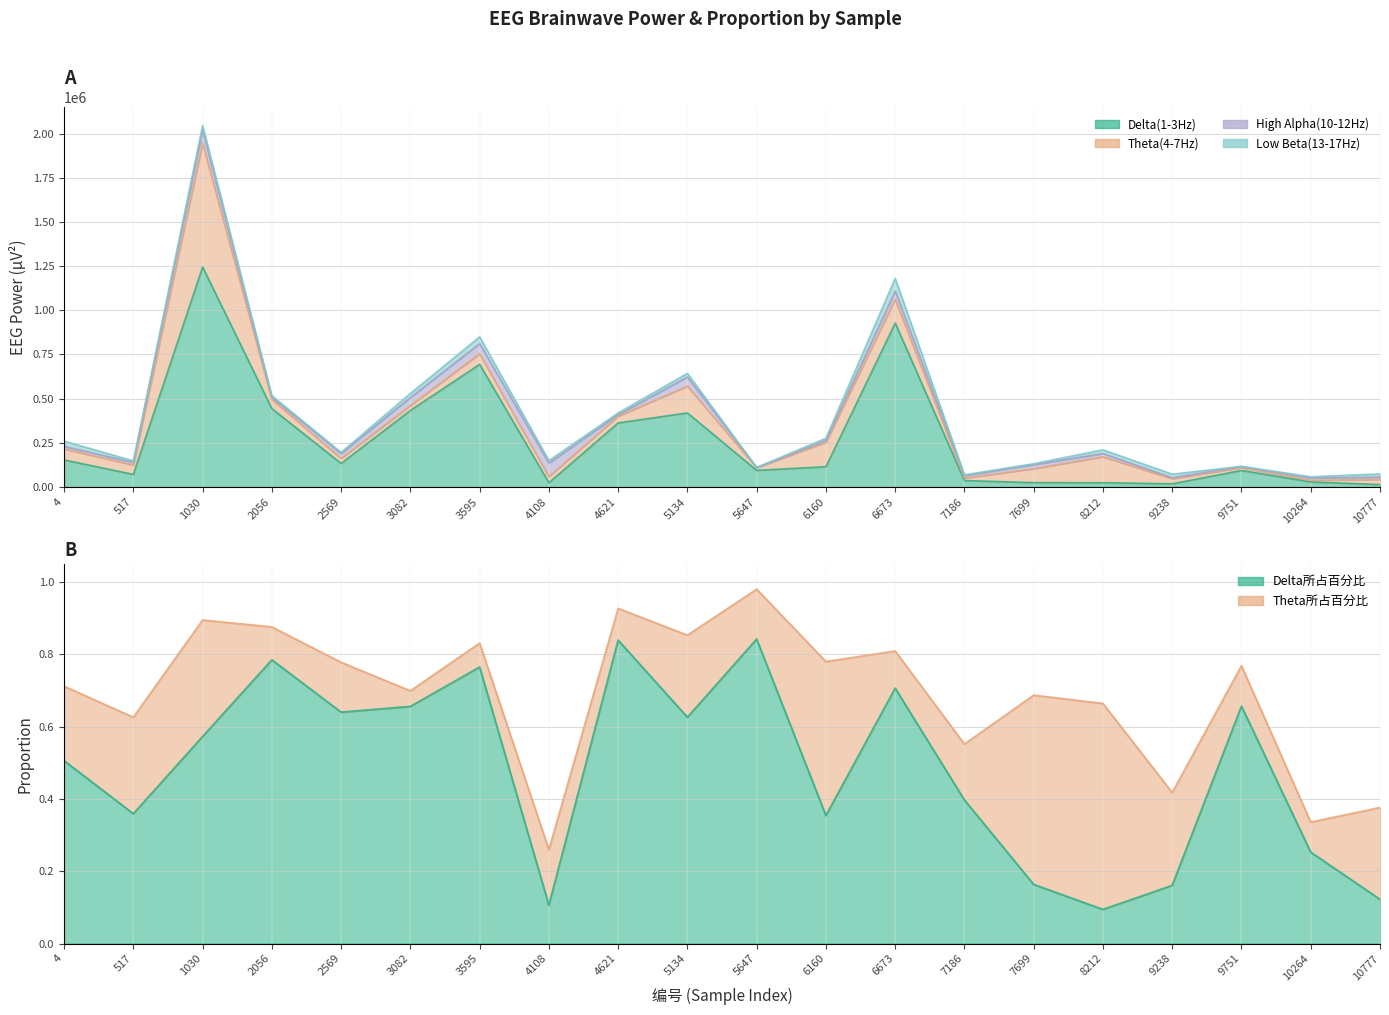

Which series has the widest spread of values?

Delta(1-3Hz)